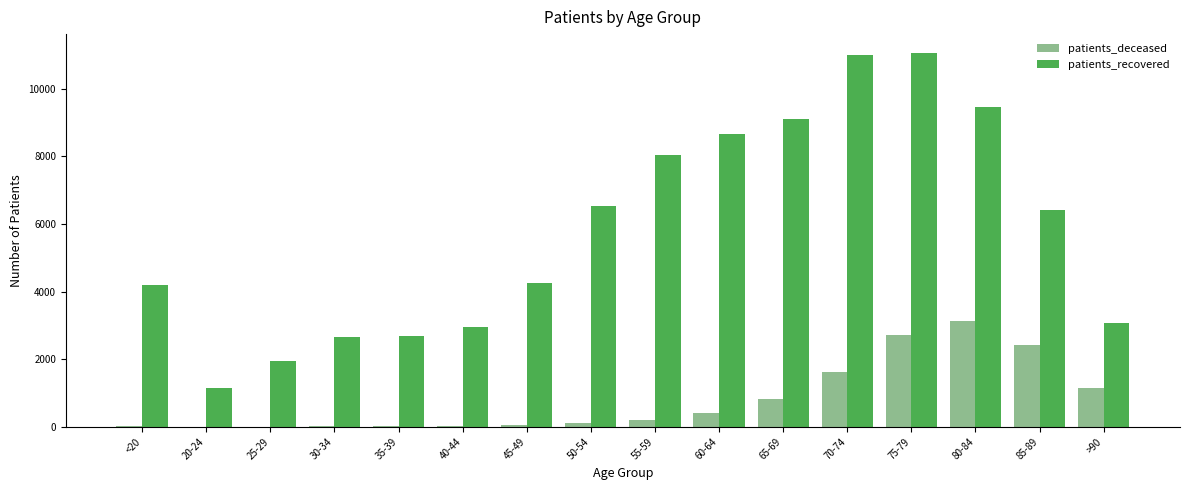

Which series changed the most between 25-29 and 70-74?

patients_recovered